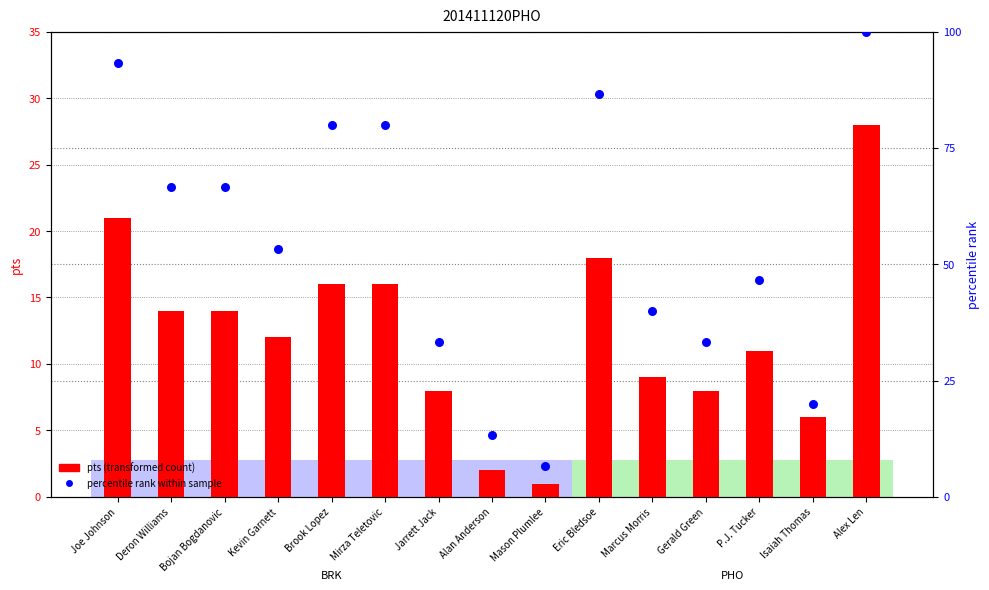

At which category is the sum across all series the highest?

Alex Len